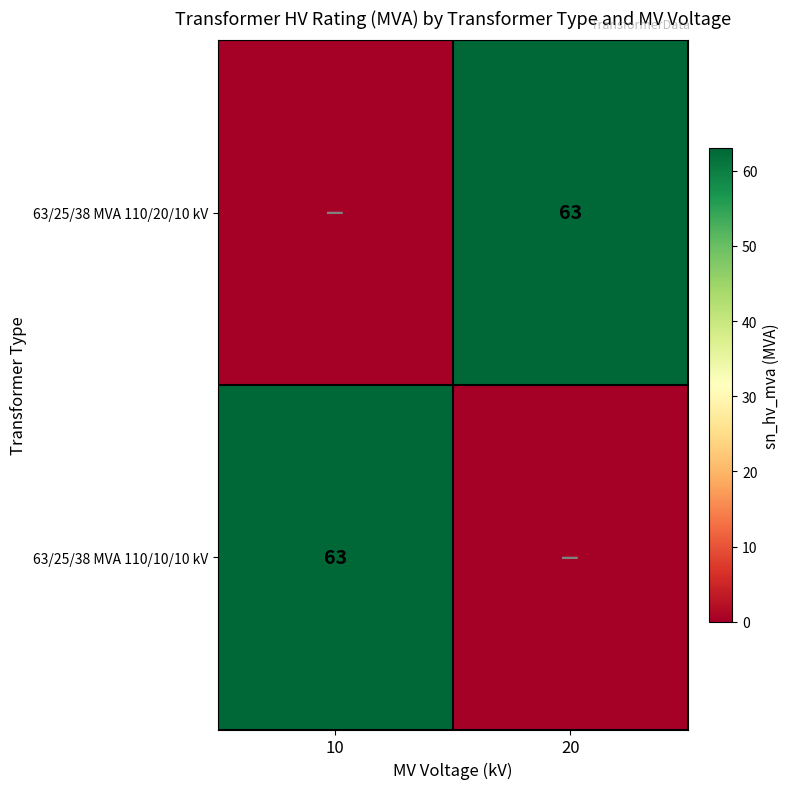

What is the total value across all series at 20?

63